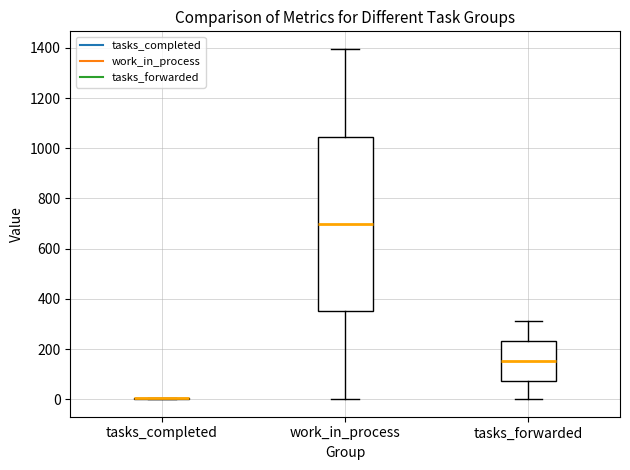

Comparing the boxes themselves (not the whiskers), which one is the tallest?

work_in_process